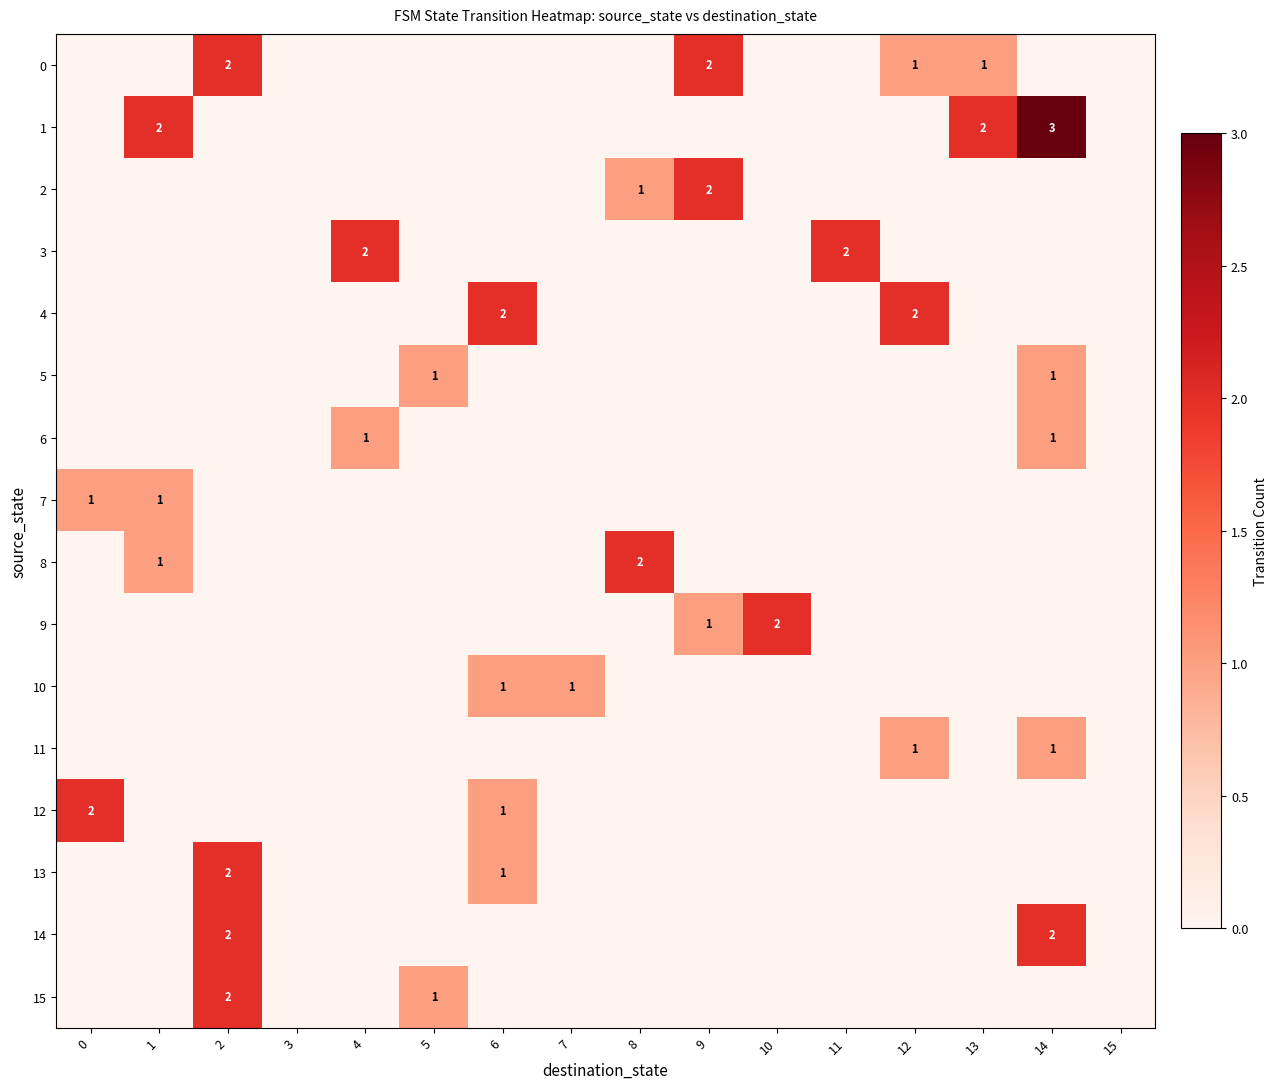

What is the difference between the maximum and minimum values in the 7 series?

1